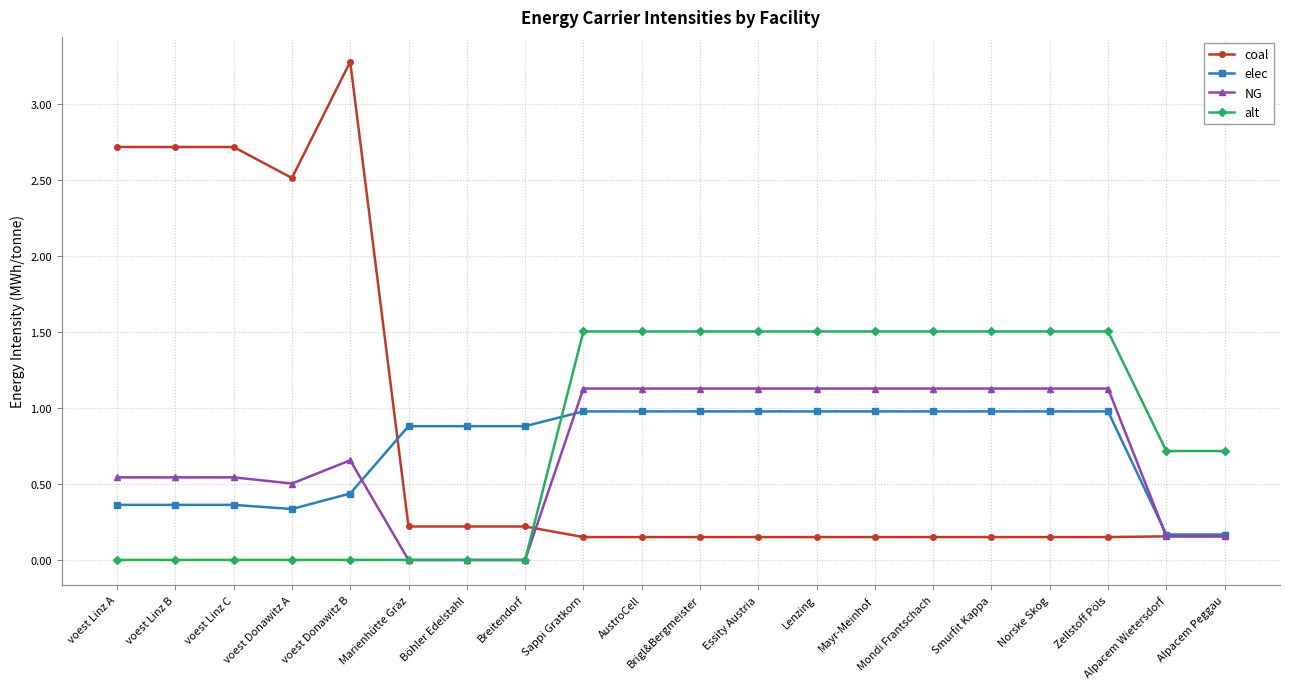

At which category is the sum across all series the highest?

voest Donawitz B